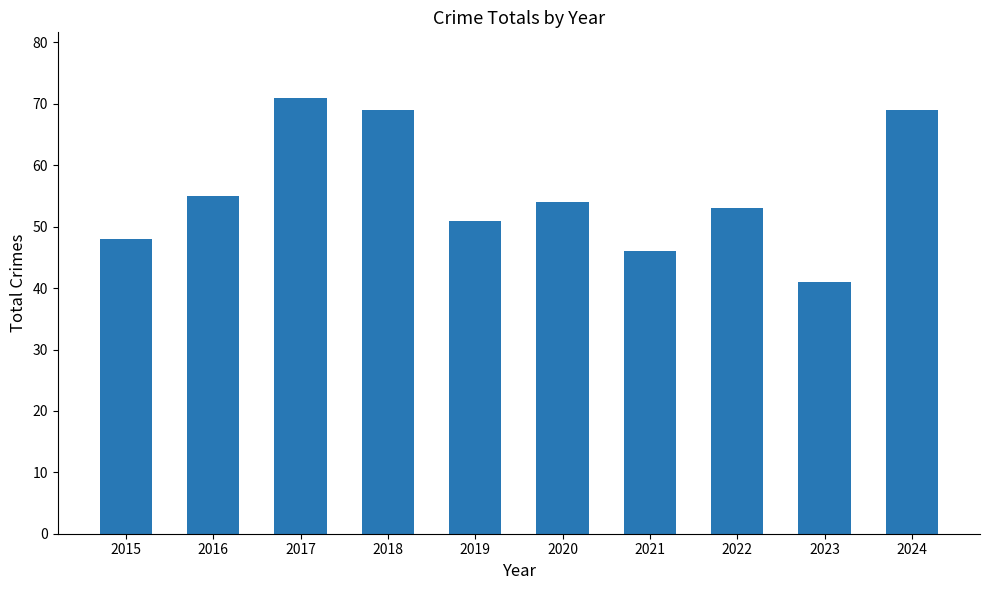

What is the difference between the second highest and second lowest values?

23